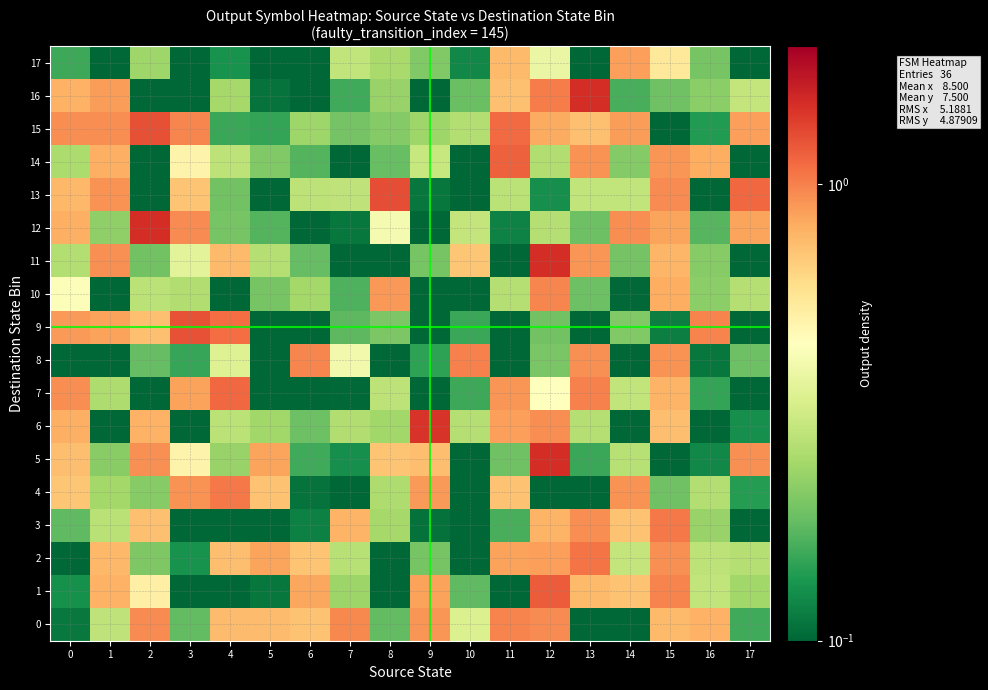

Rank the series by their maximum value, from highest to lowest.

row_11, row_12, row_16, row_5, row_6, row_13, row_15, row_9, row_1, row_14, row_7, row_2, row_4, row_3, row_8, row_0, row_10, row_17